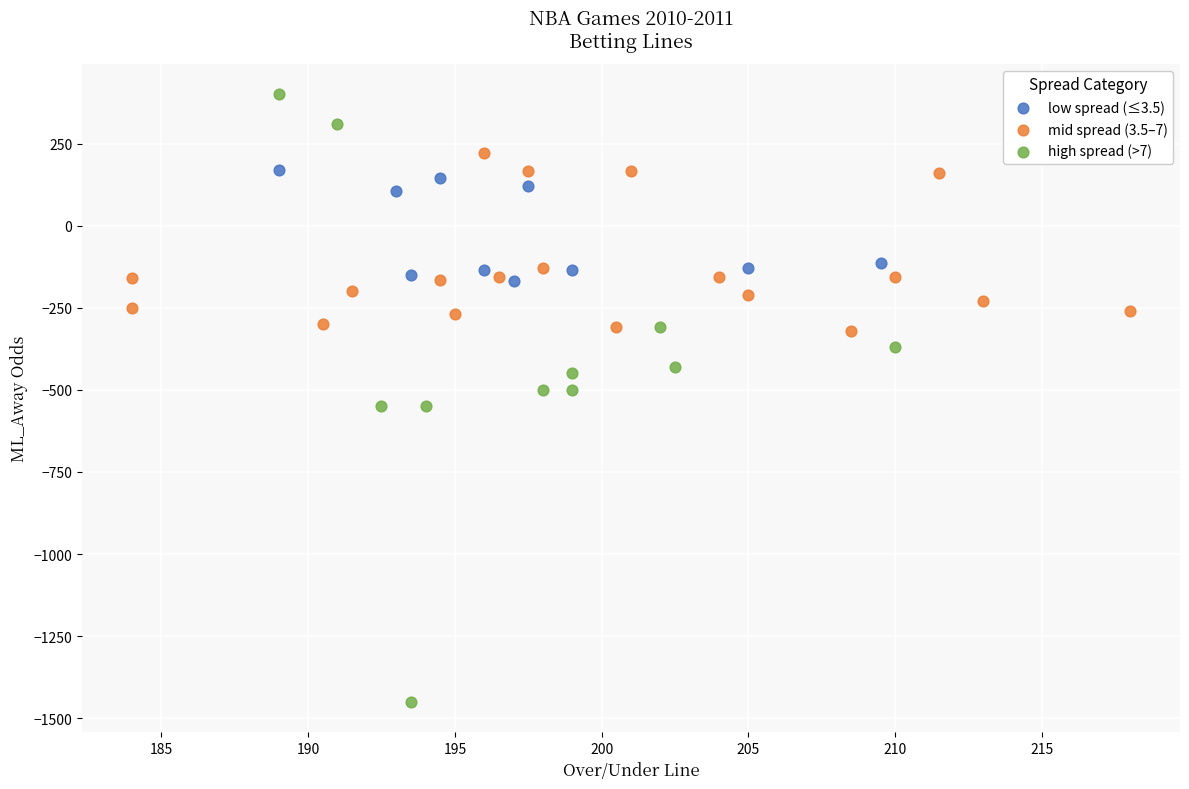

Which series has the widest spread of Y values?

high spread (>7)